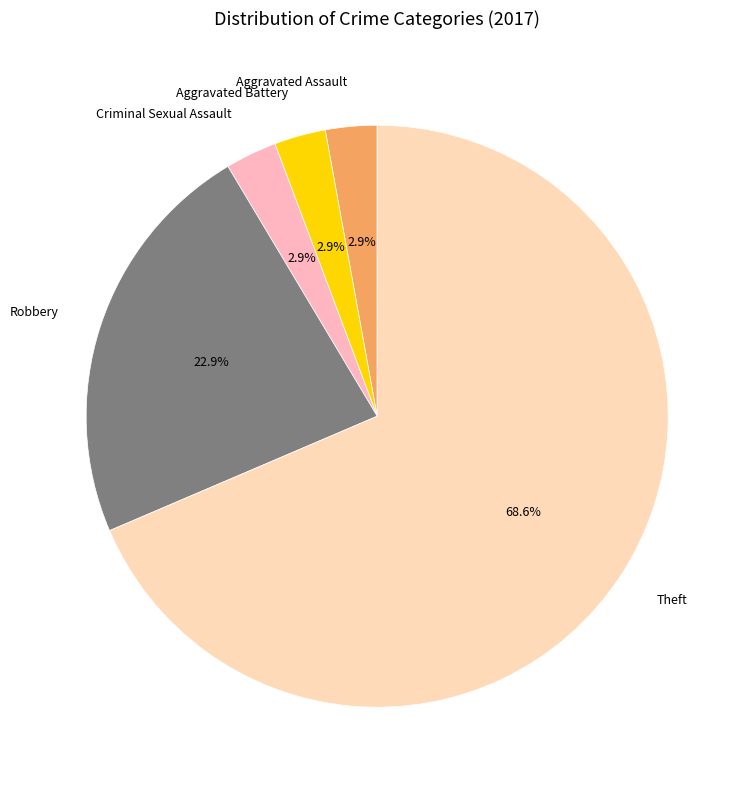

To the nearest percent, what is the average slice percentage?

20%